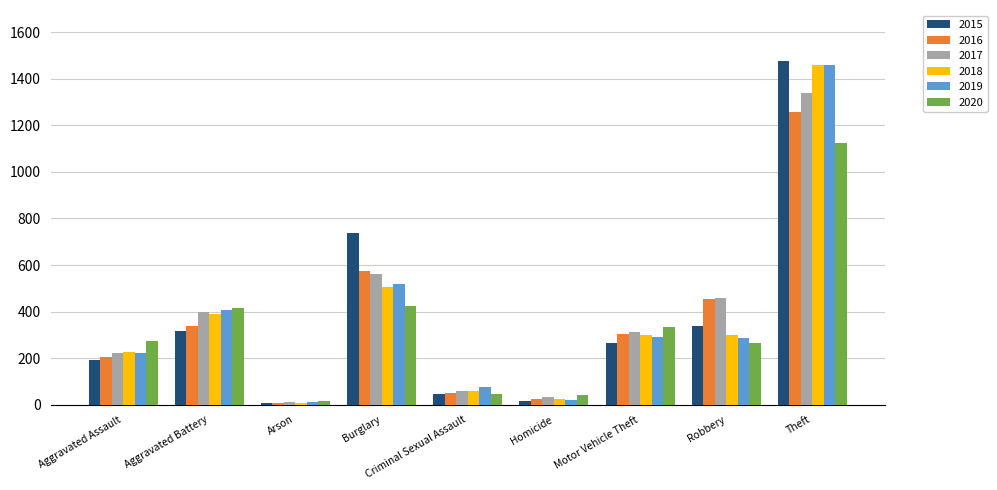

What is the approximate value of 2018 at Arson?

7